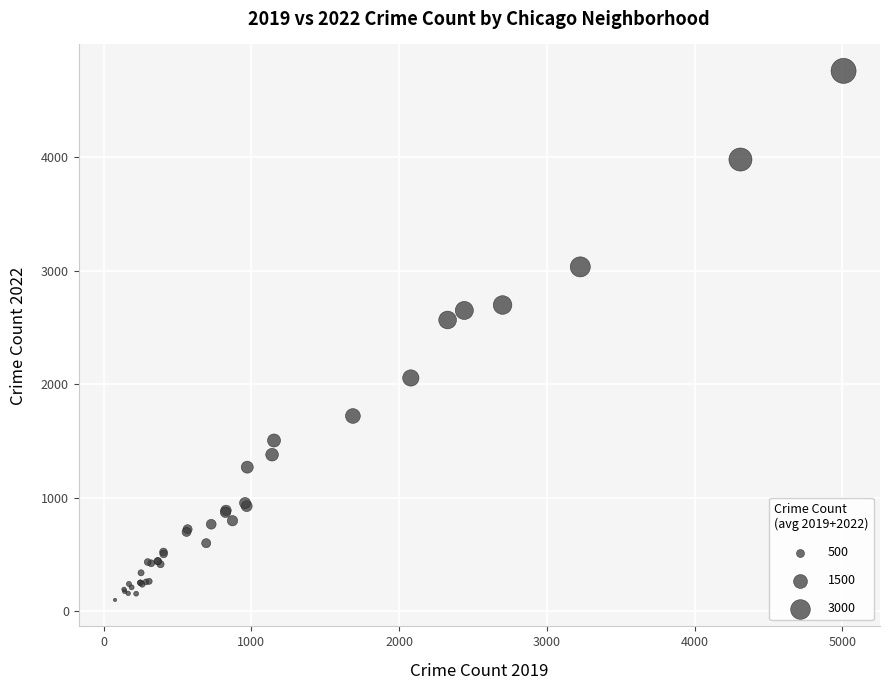

What Y value in the scatter plot is closest to 2430?

2566